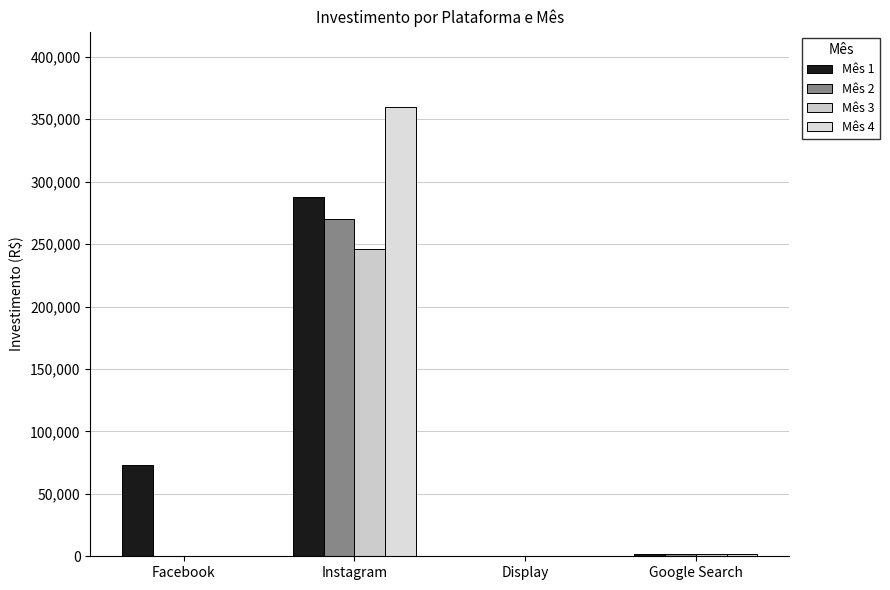

Count the number of categories in the chart.

4